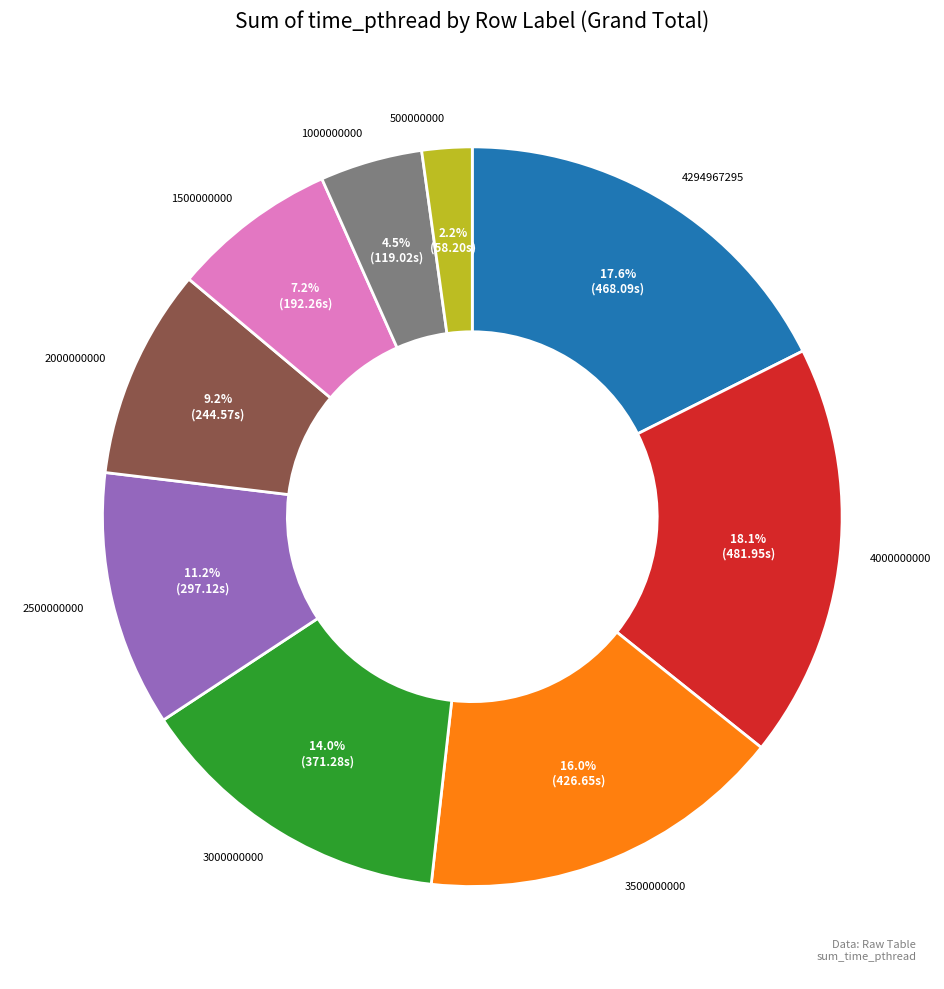

Which category has the smallest portion of the pie?

500000000